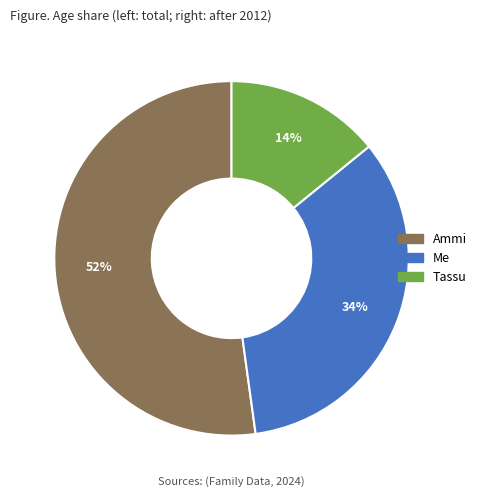

To the nearest percent, what is the difference between the Me and Tassu slice percentages?

20%